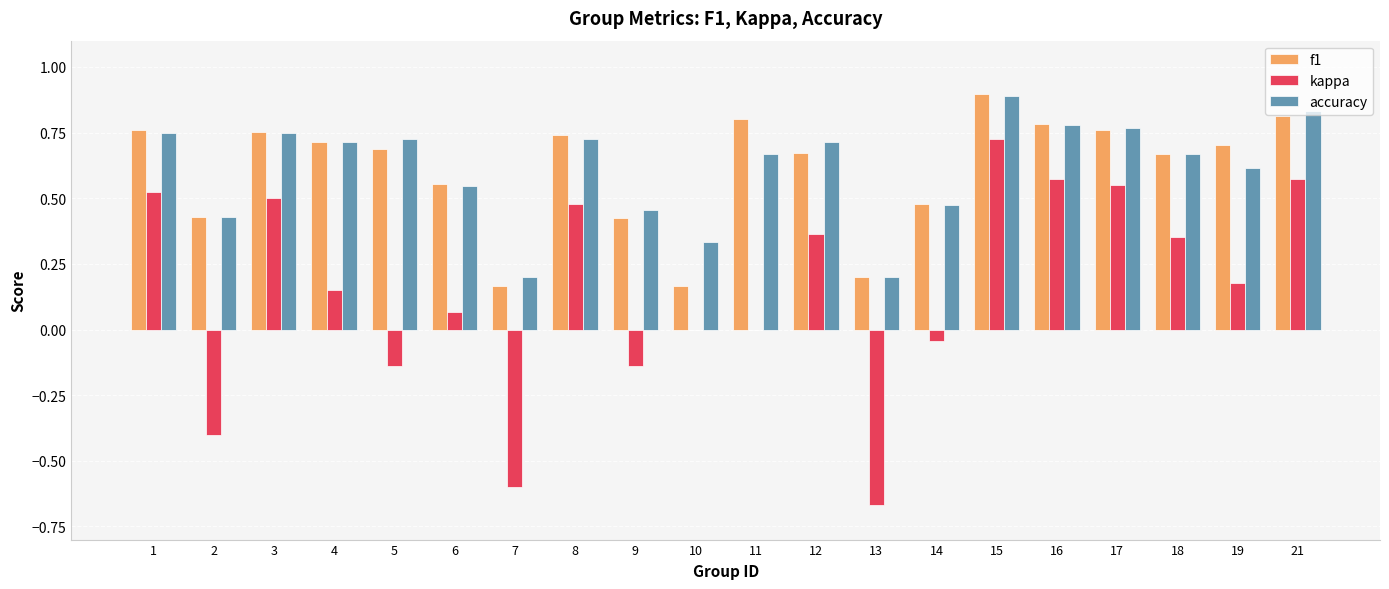

What is the total value across all series at 18?

1.7